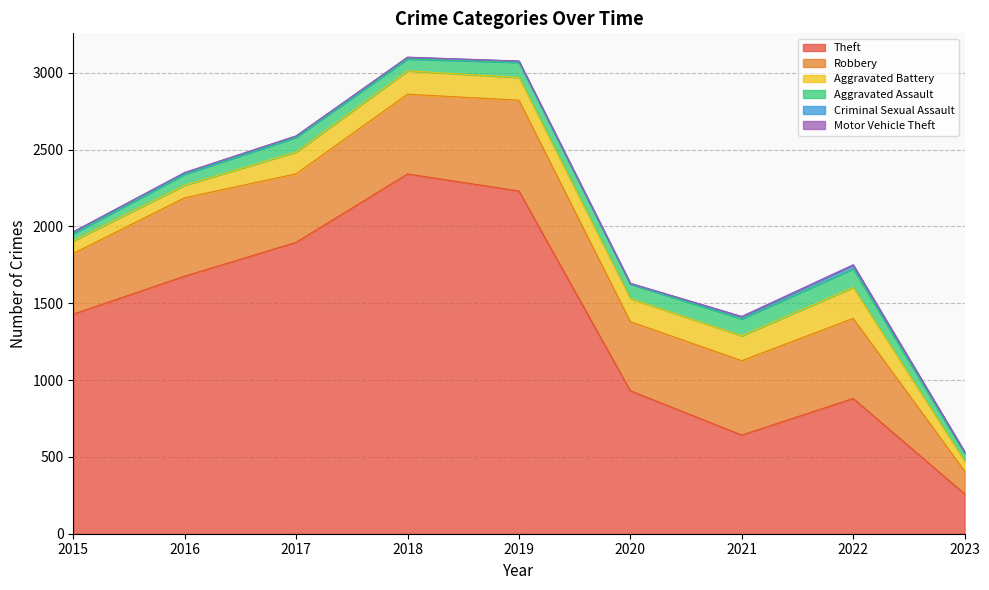

What is the sum of all Aggravated Assault values?

761